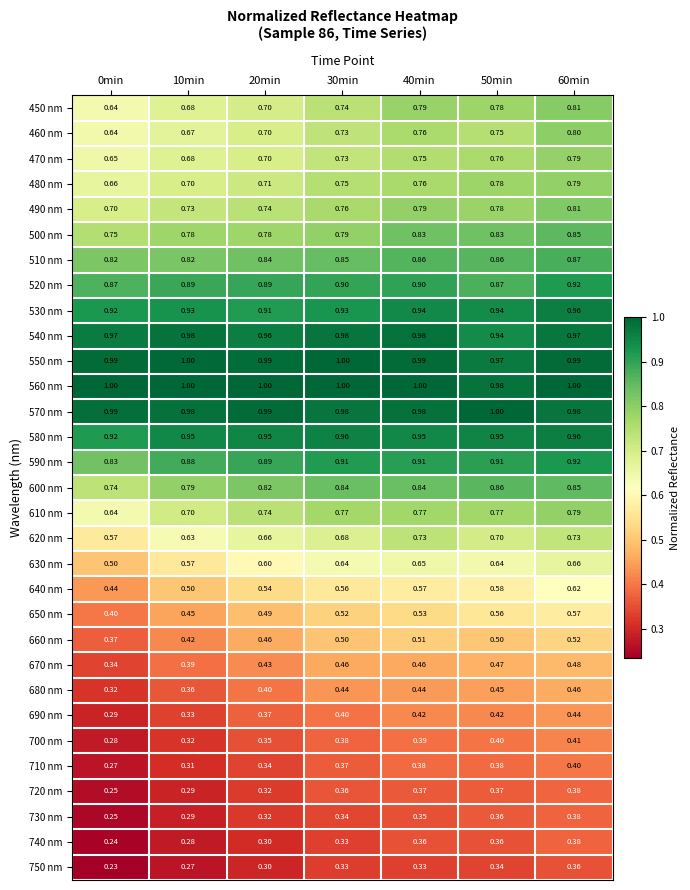

What is the total value across all series at 20min?

20.2